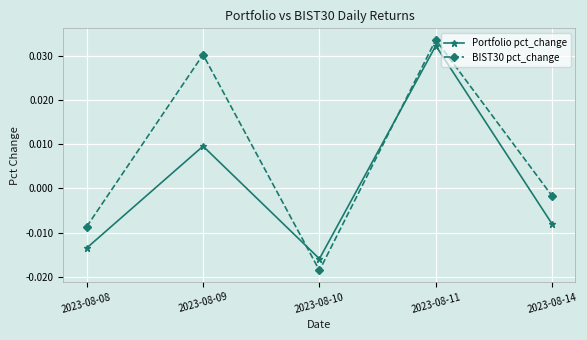

Which series changed the most between 2023-08-08 and 2023-08-10?

BIST30 pct_change